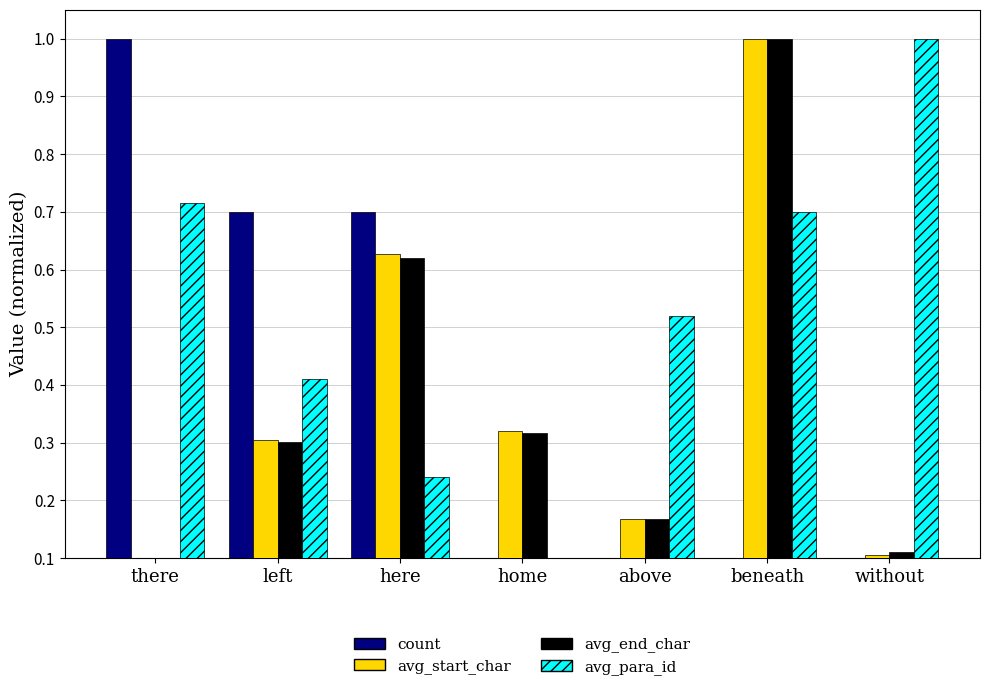

At which label is avg_end_char closest to 0?

there